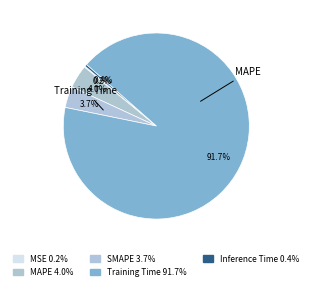

Count the number of slices in the pie.

5